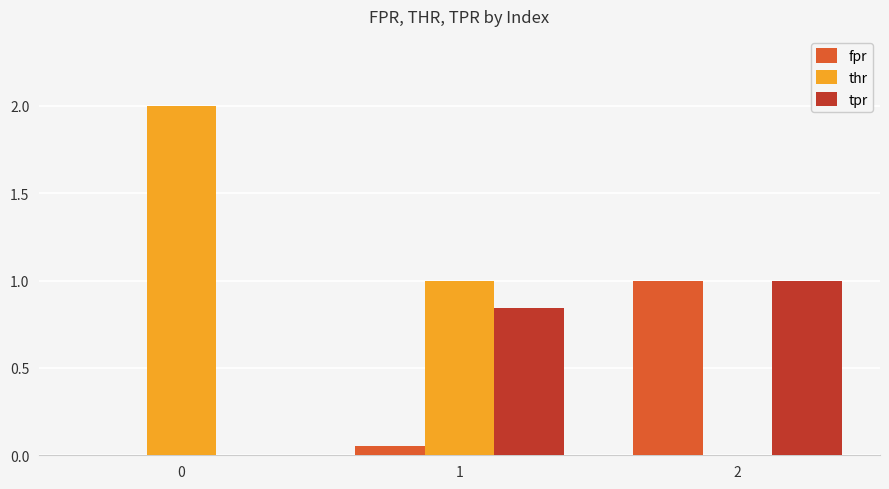

What is the maximum value for thr?

2.0